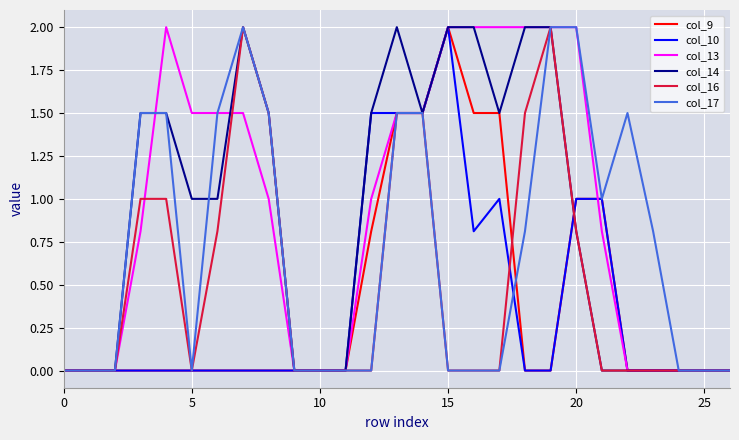

What is the highest value of the col_9 series?

2.0